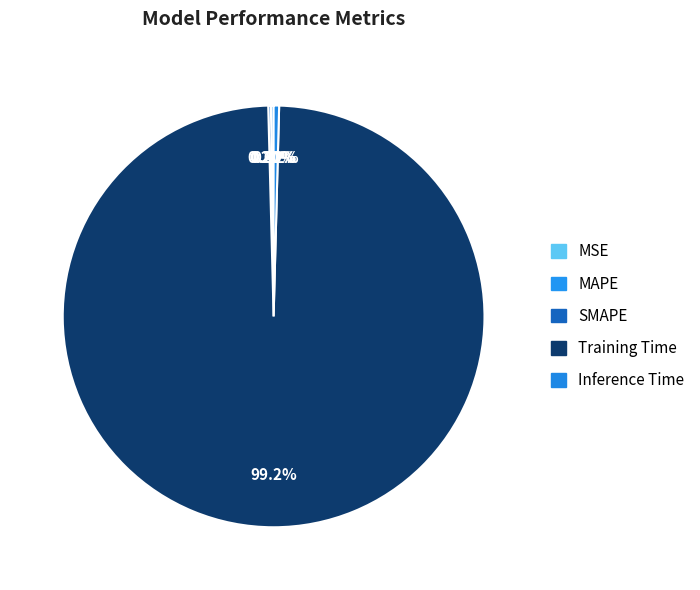

Which category accounts for the majority?

Training Time